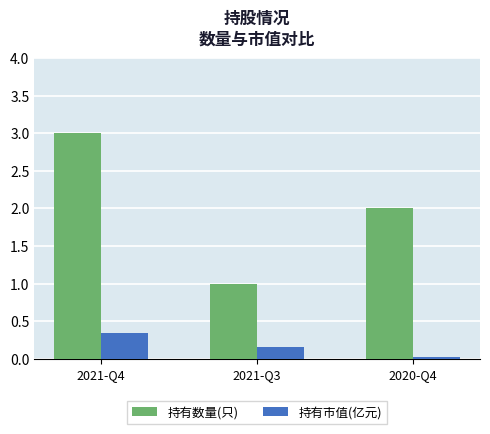

List the series in order of their overall mean, lowest first.

持有市值(亿元), 持有数量(只)